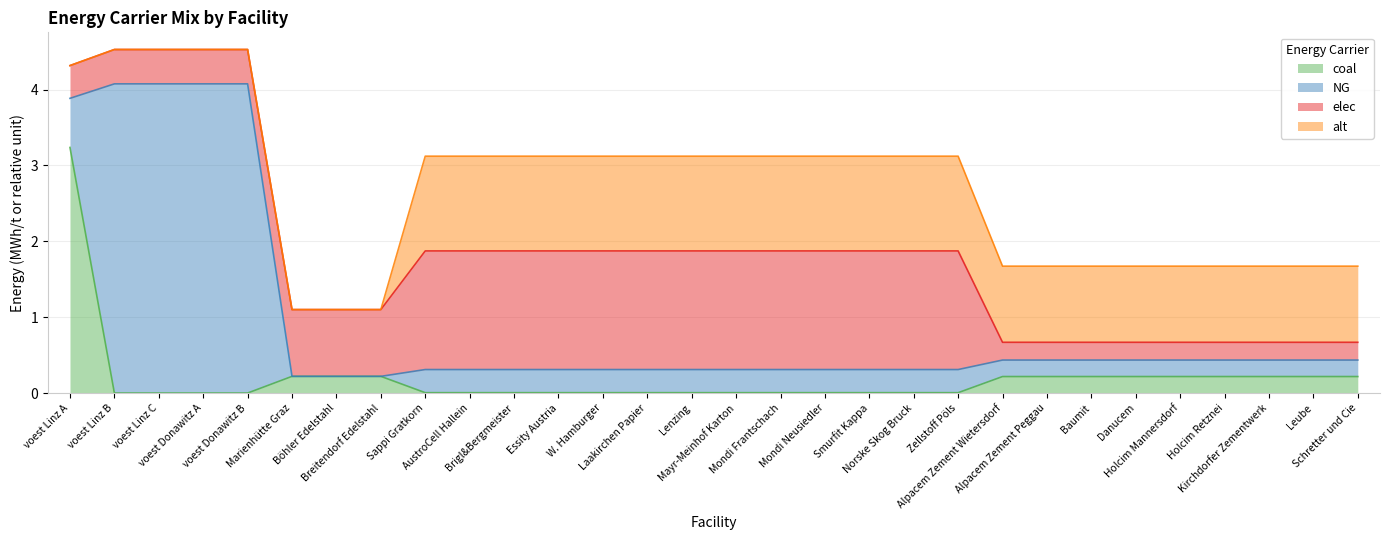

The coal series shows 0.0 at Norske Skog Bruck. True or false?

False